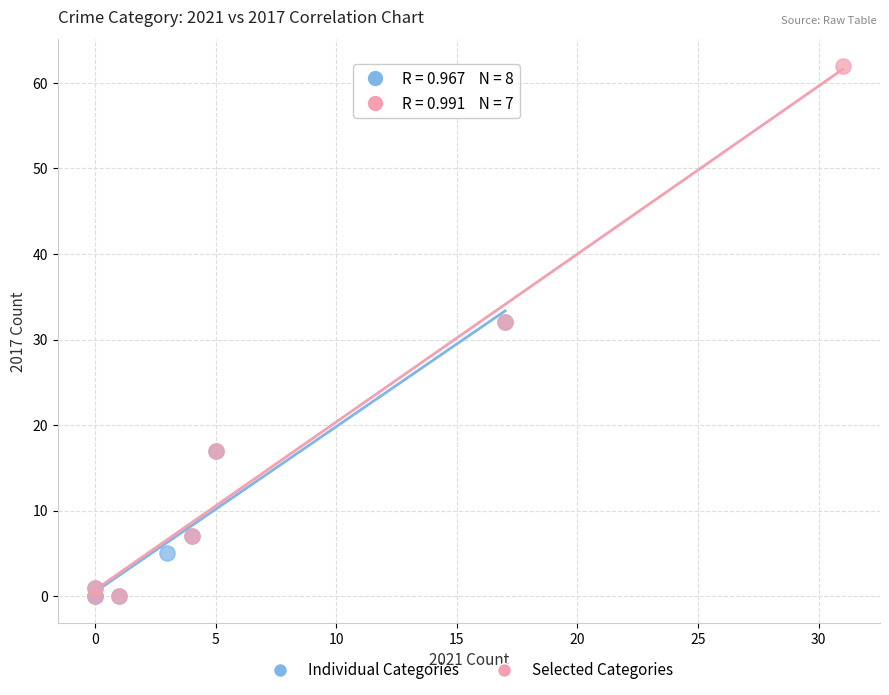

Which series reaches the maximum Y coordinate?

Selected Categories